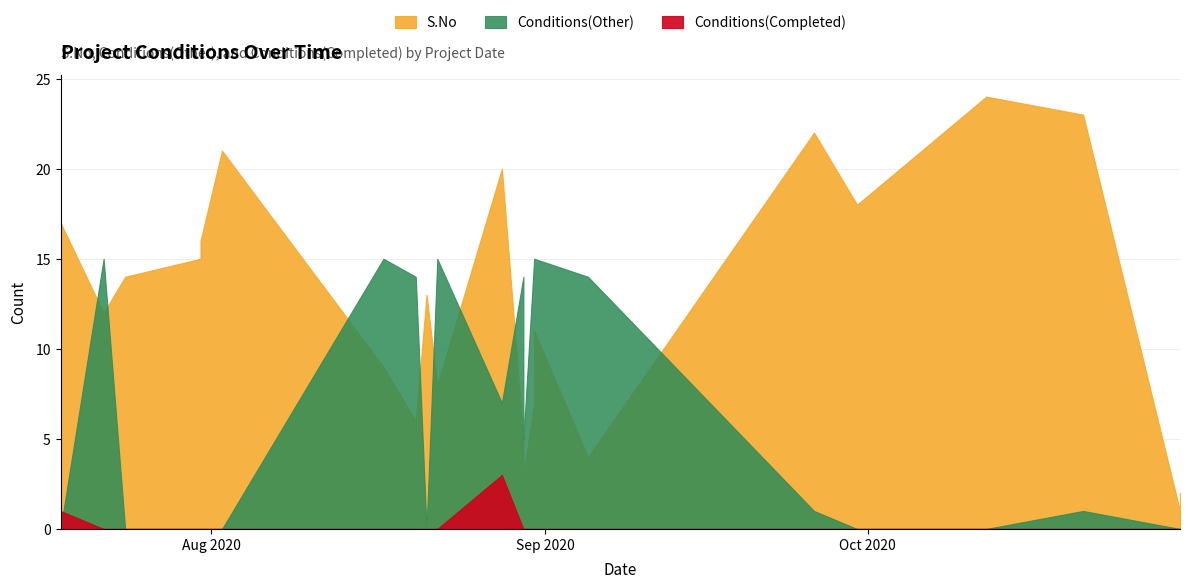

True or false: Conditions(Other) and Conditions(Completed) cross at least once.

True